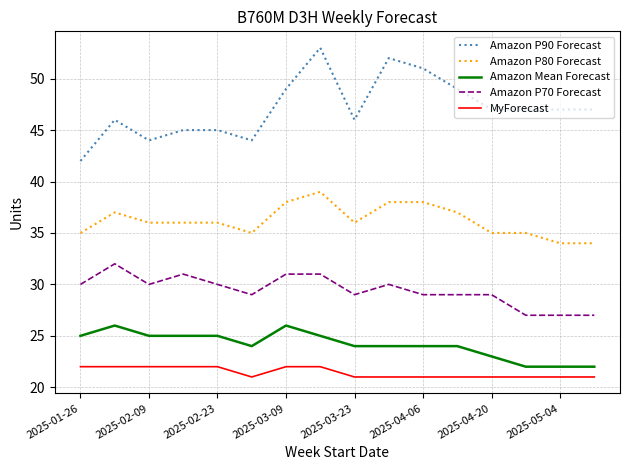

True or false: Amazon P80 Forecast and Amazon P90 Forecast intersect in this chart.

False